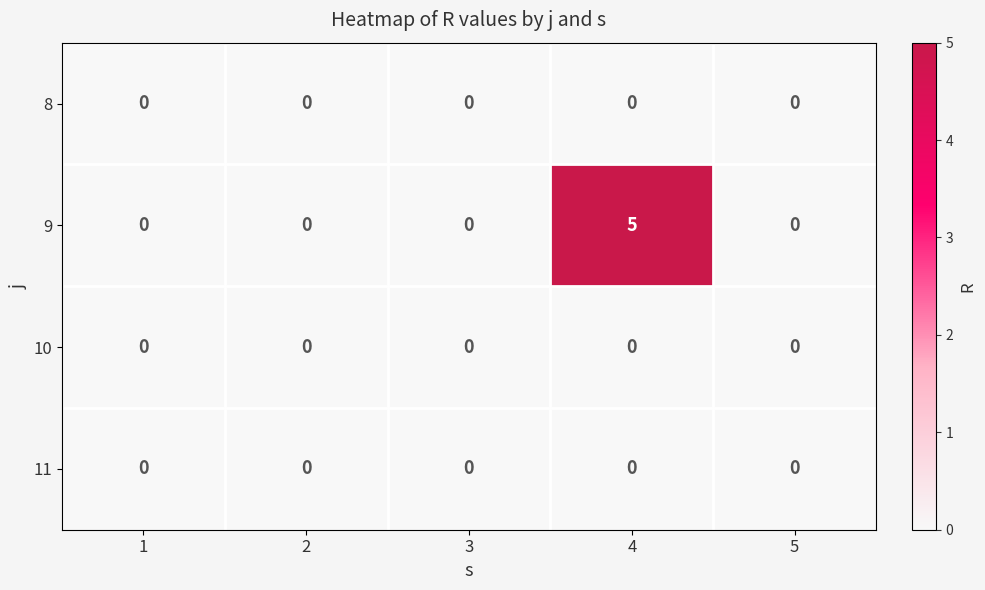

At which category is the sum across all series the highest?

4